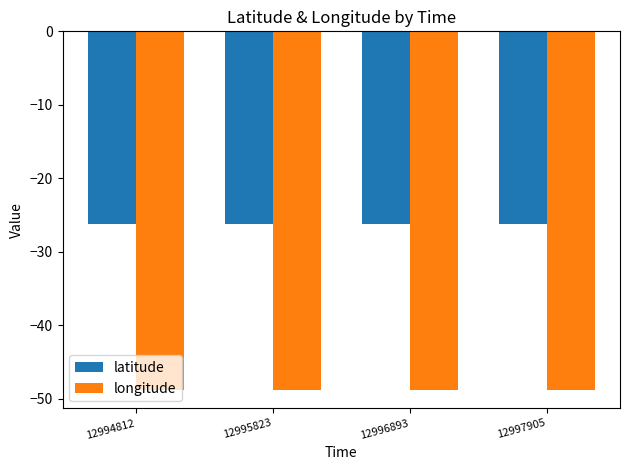

What is the value of the longitude bar at the 1st from the left?

-48.9